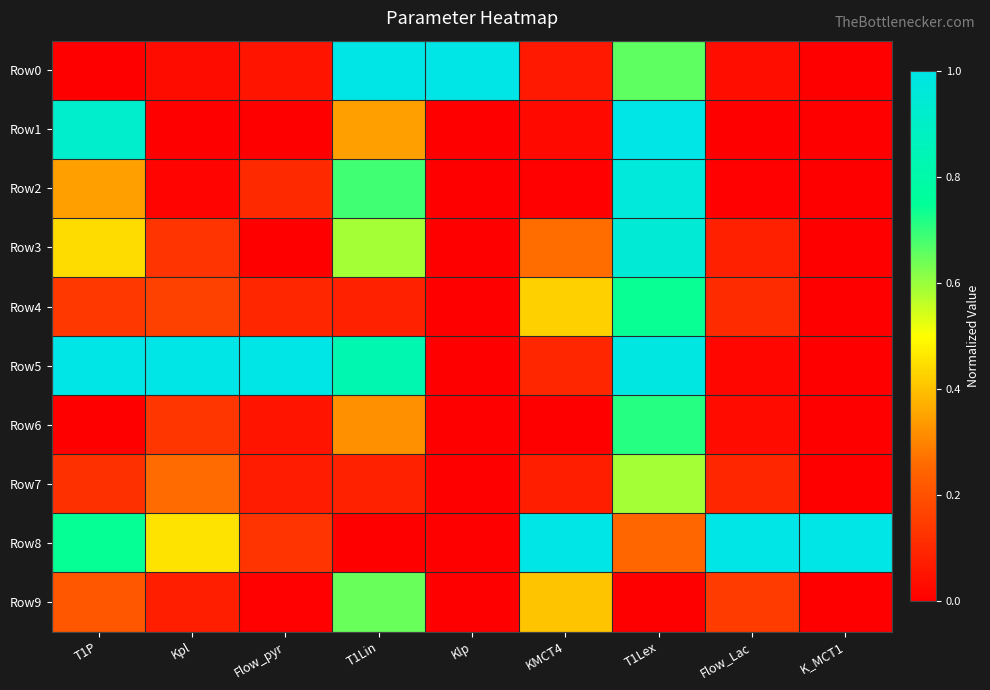

How many categories are shown in the chart?

9